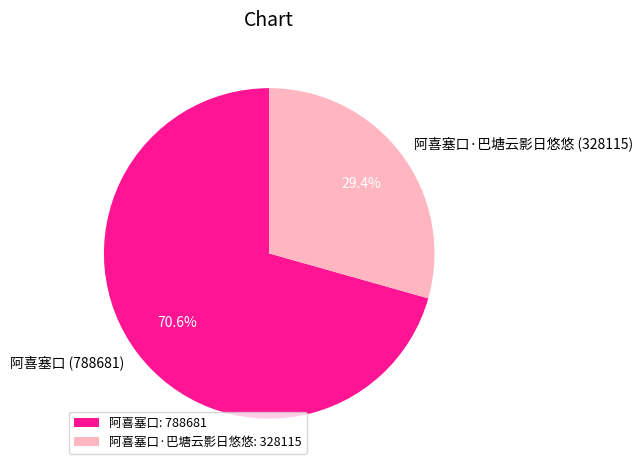

Which slice is the largest?

阿喜塞口